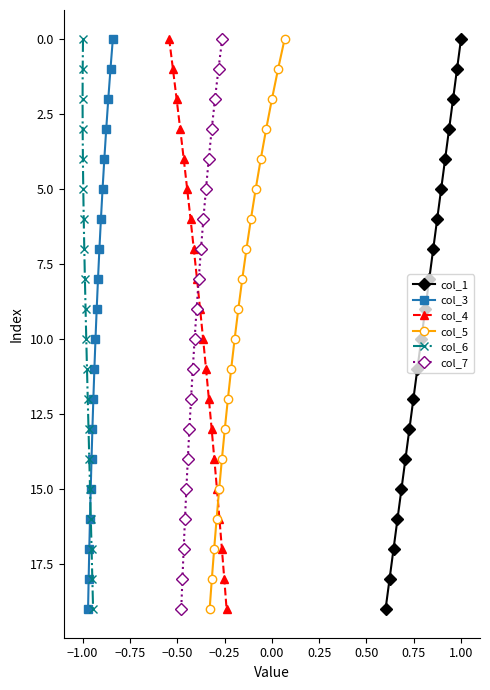

True or false: col_7 has a value of 3 at −0.75.

False